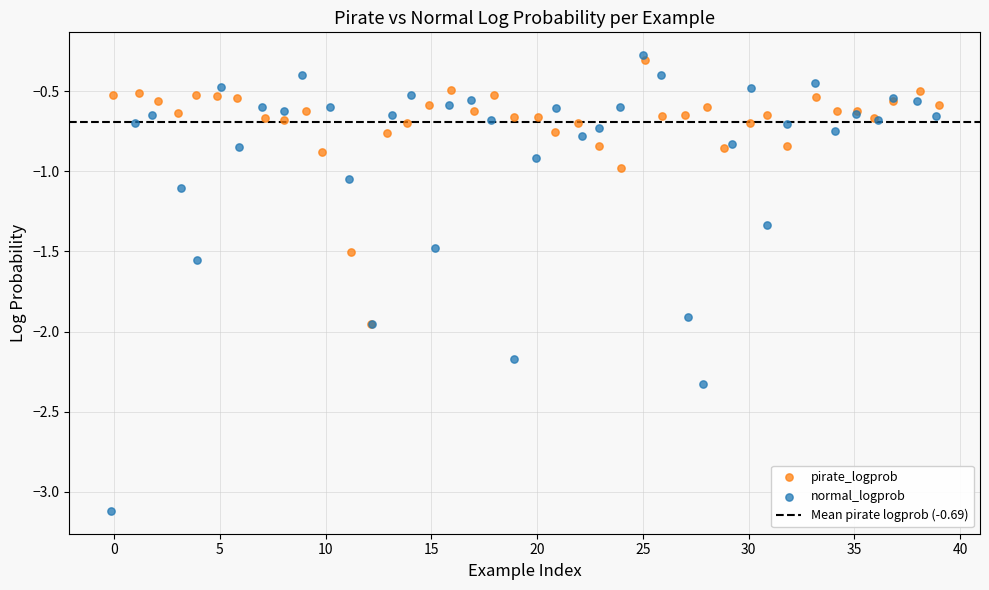

Which series reaches the maximum Y coordinate?

normal_logprob